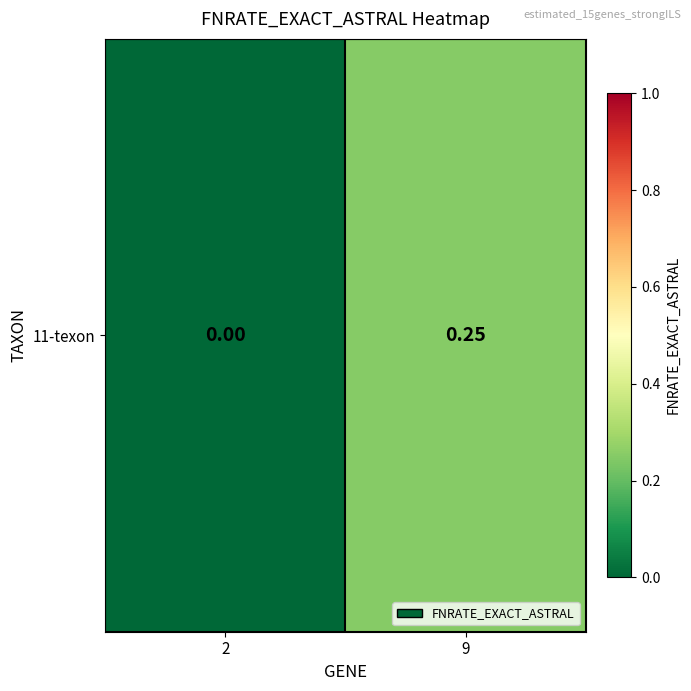

Rank the categories by value from lowest to highest.

2, 9